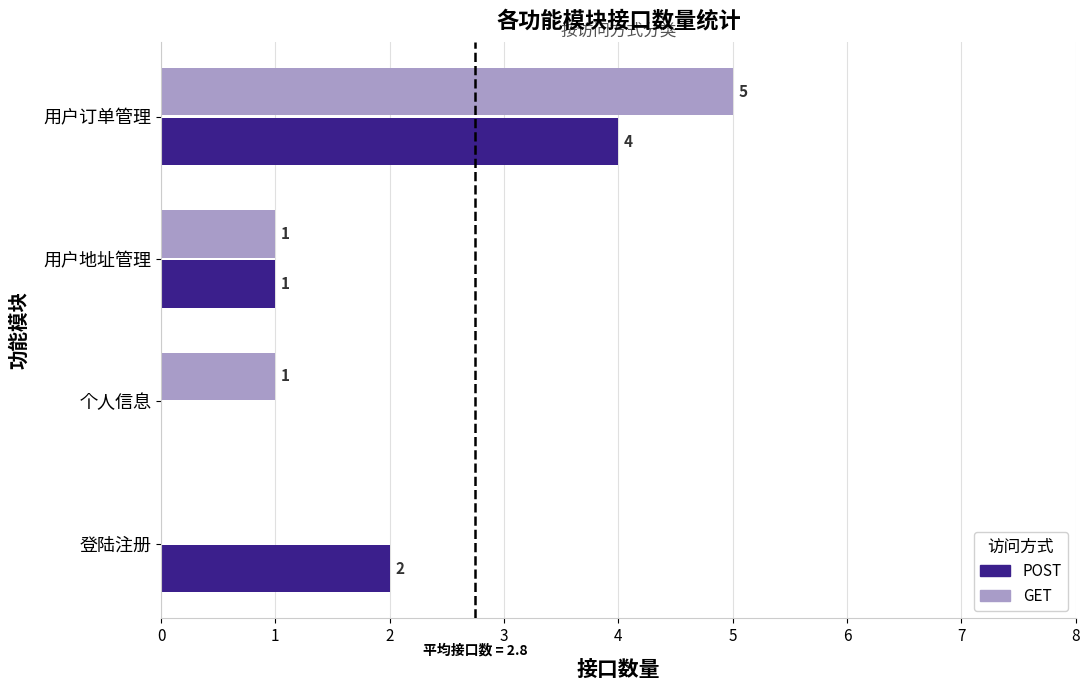

How many GET values are between 1 and 5?

3